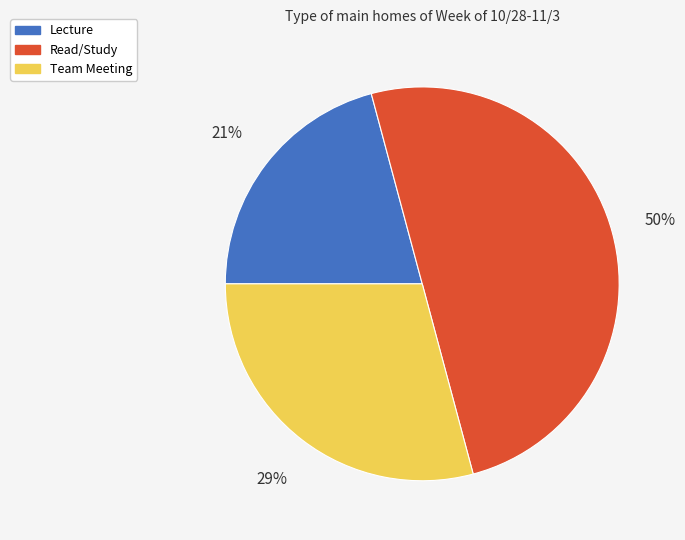

Combined, do Lecture and Read/Study account for over 50%?

Yes